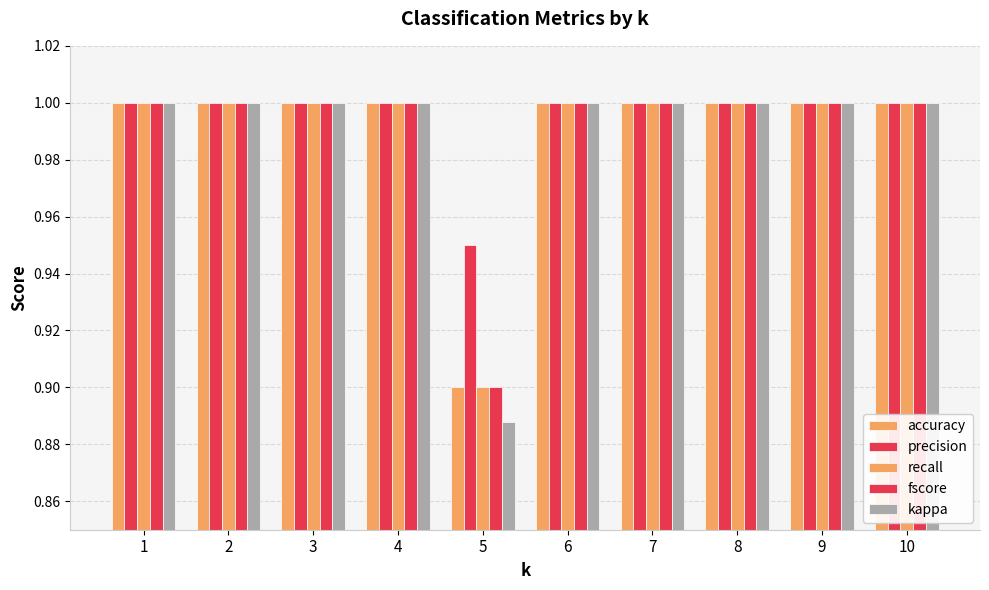

Is it true that fscore equals 1.6 at 3?

False